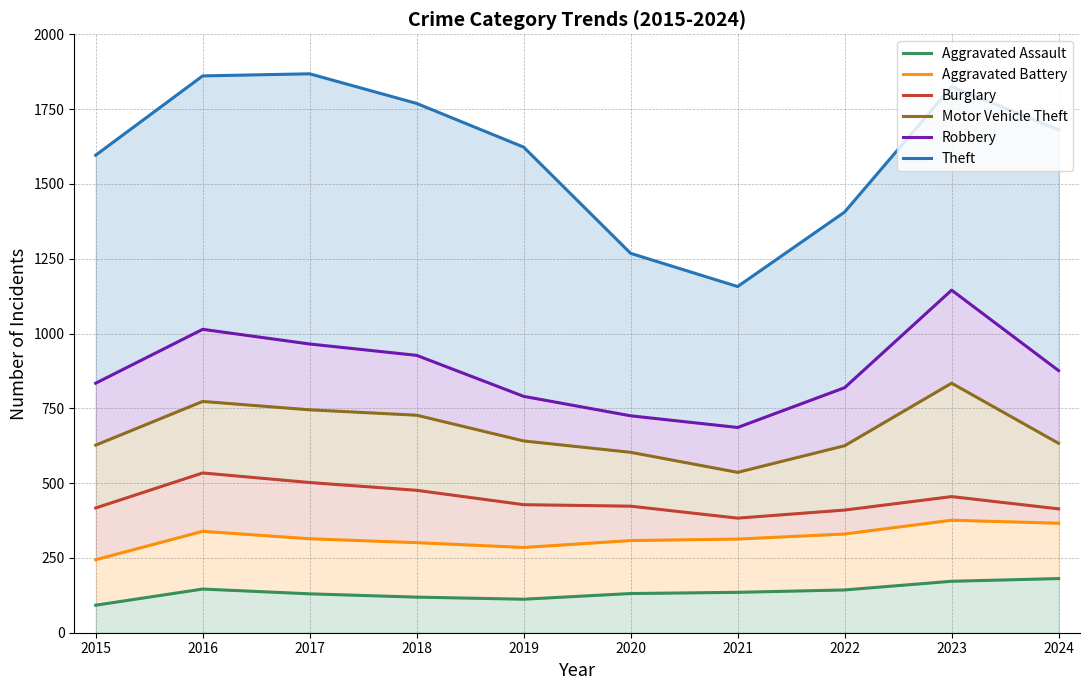

How many lines are shown in the chart?

6